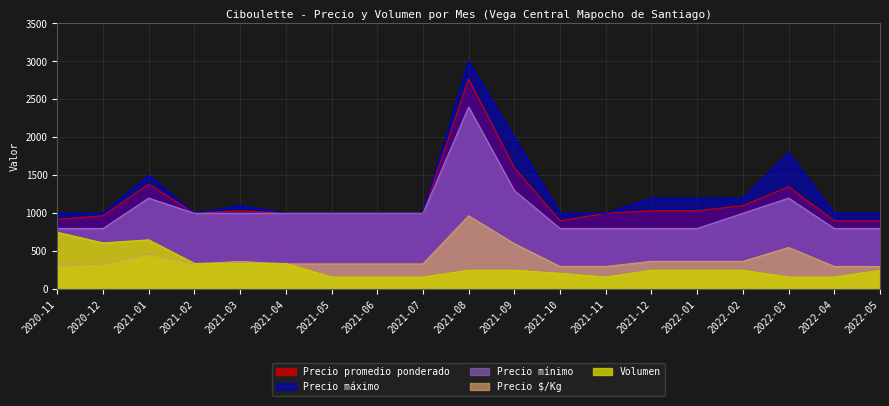

At which label is Precio máximo closest to 2000?

2021-09